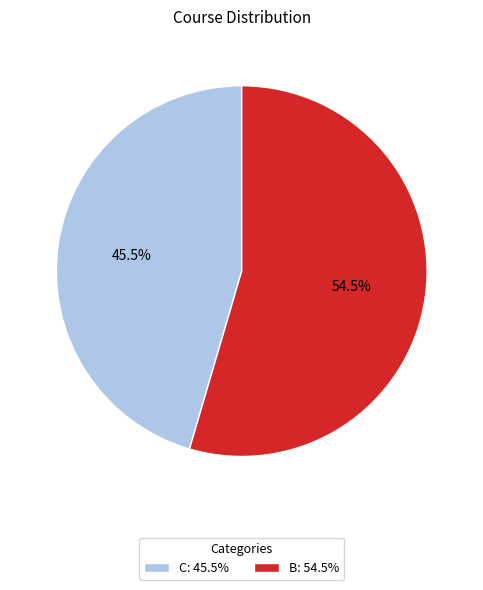

Is C the majority of the pie?

No